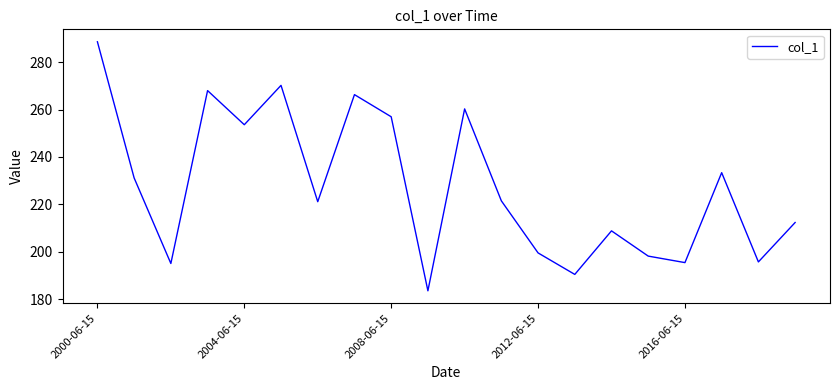

What is the minimum value shown in the chart?

183.5